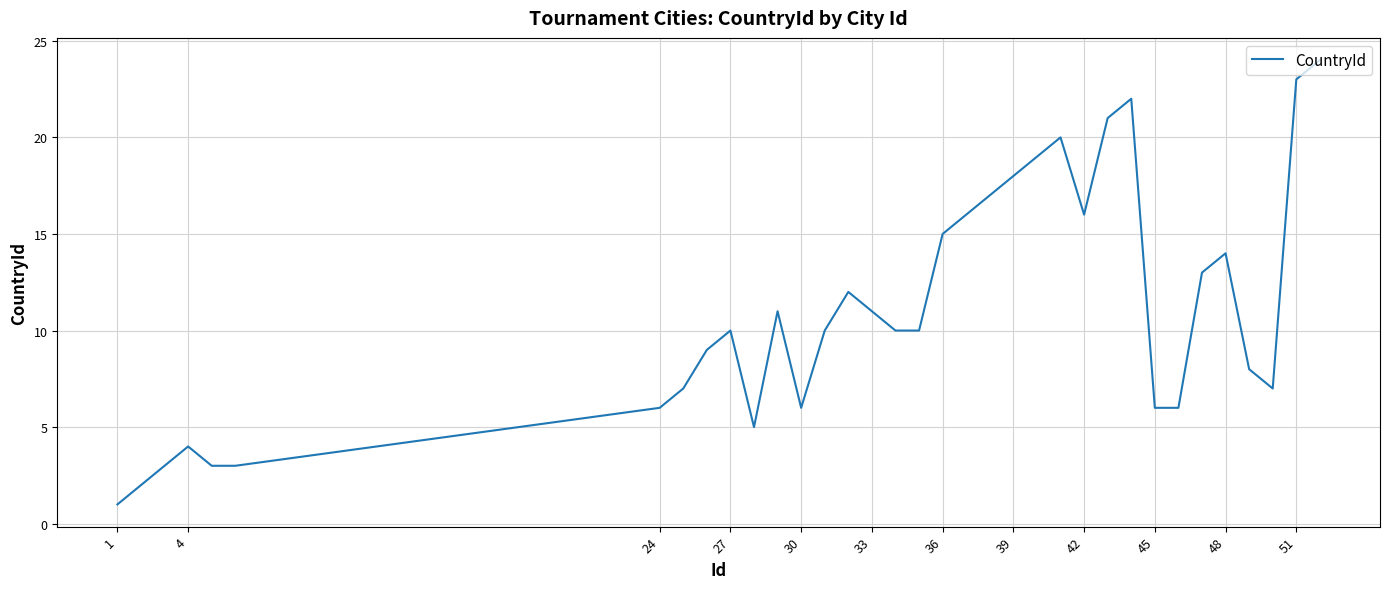

What is the difference between the maximum and minimum values?

23